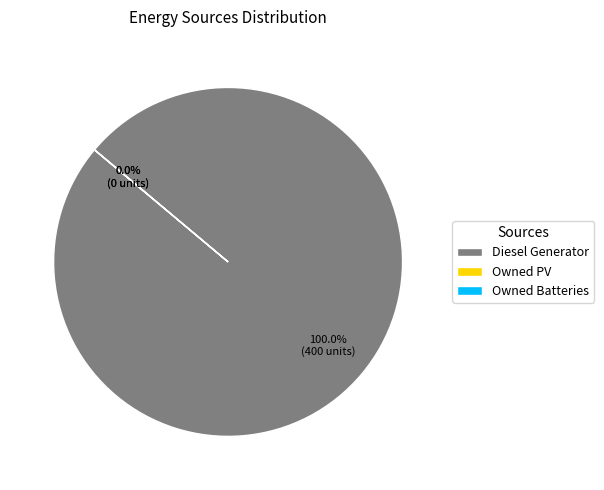

Count the number of slices in the pie.

3